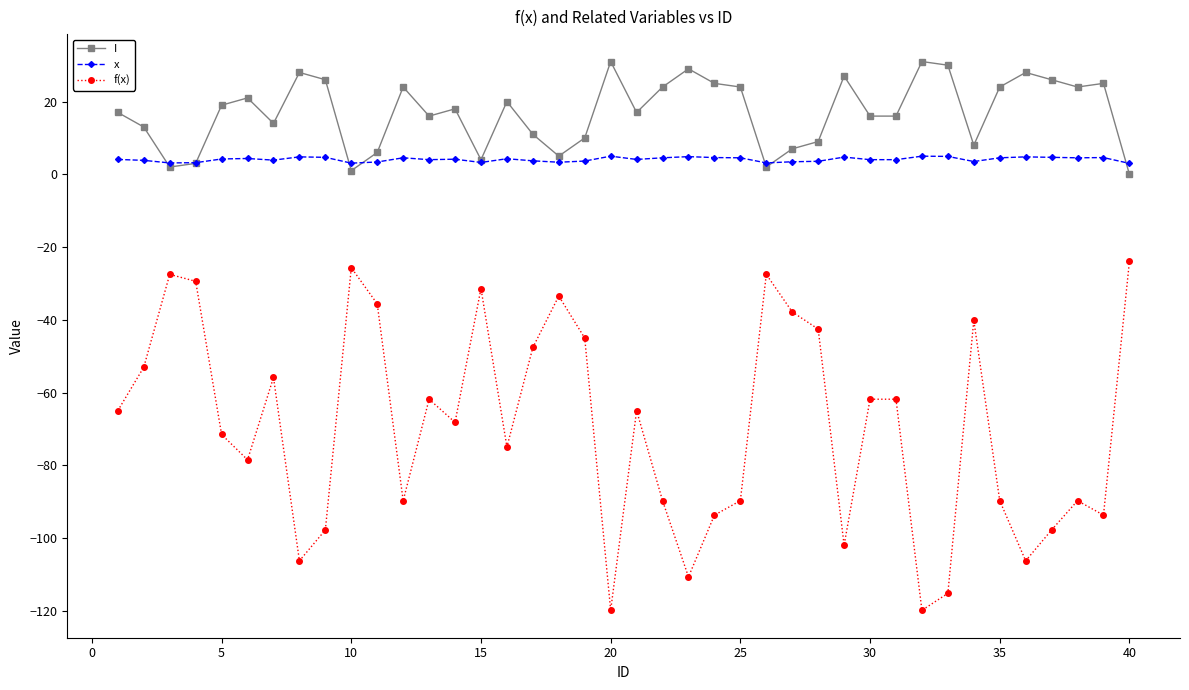

What is the sum of all x values?

163.6